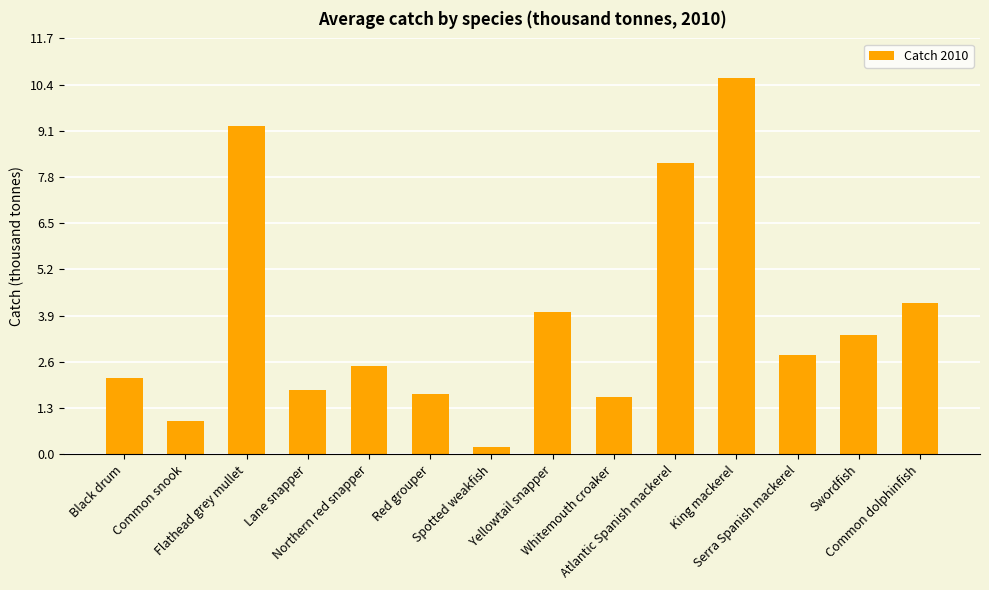

Between King mackerel and Serra Spanish mackerel, which is larger?

King mackerel